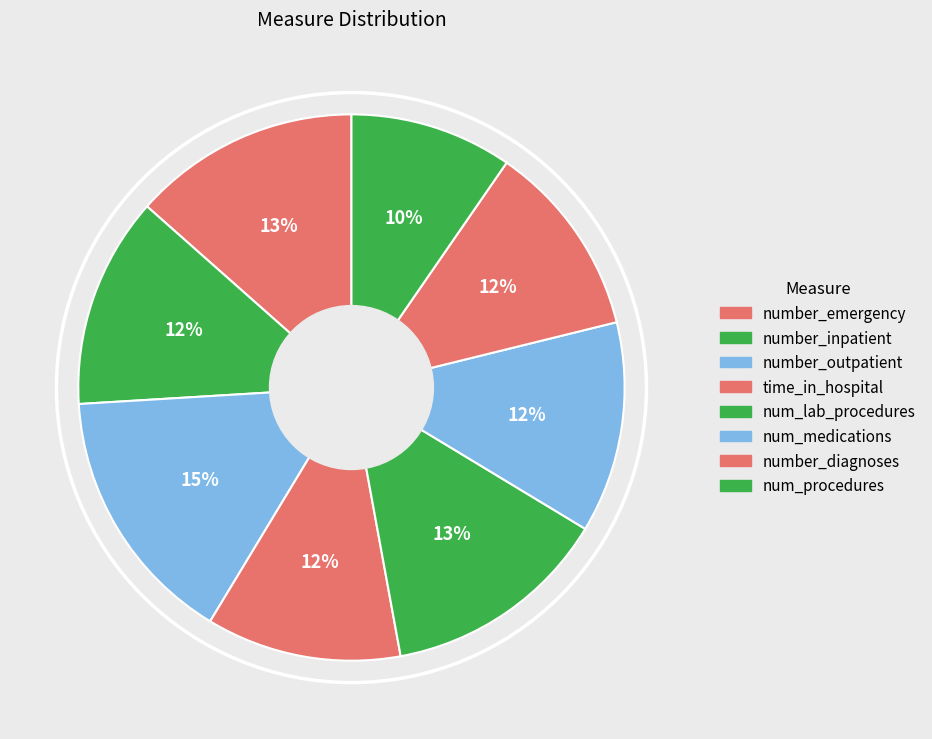

Which slice is the largest?

number_outpatient